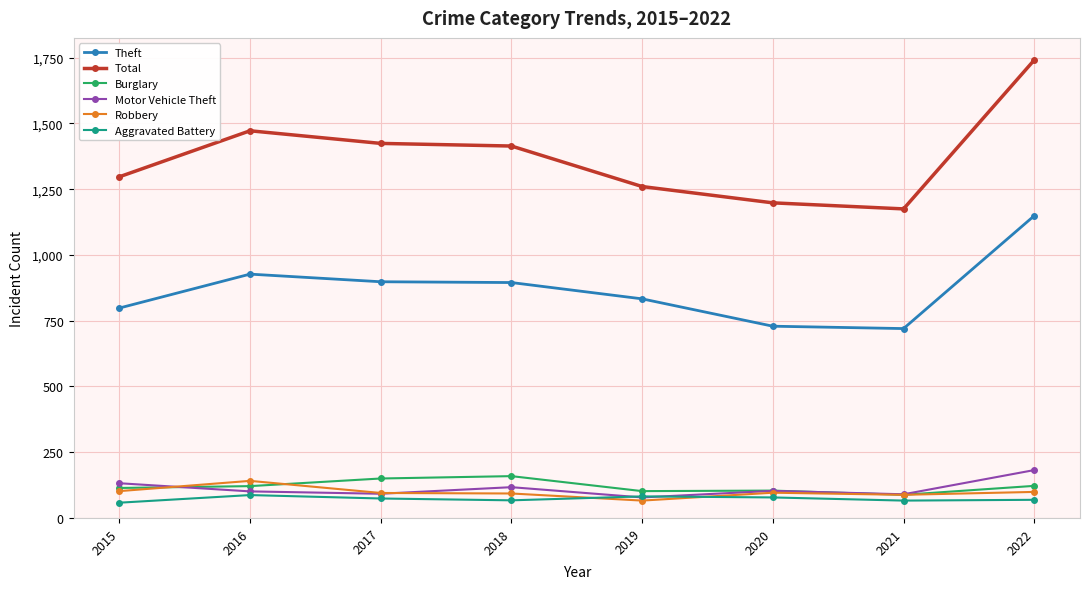

Count the number of categories in the chart.

8